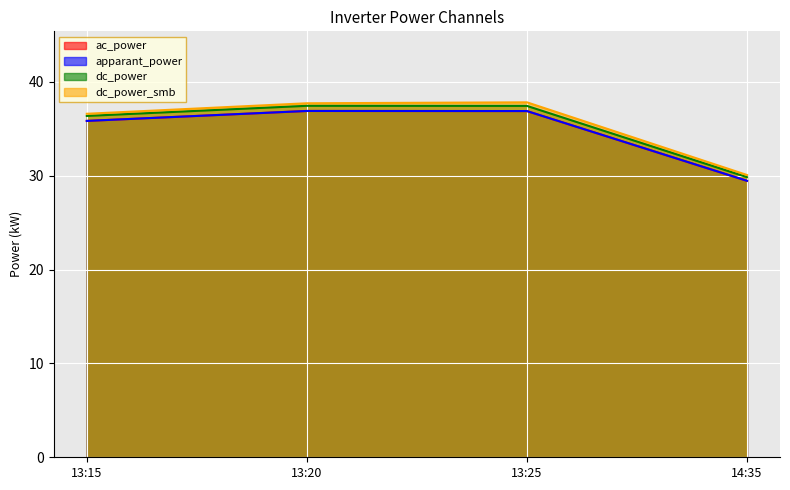

What is the value of the apparant_power point at the 4th from the left?

29.4